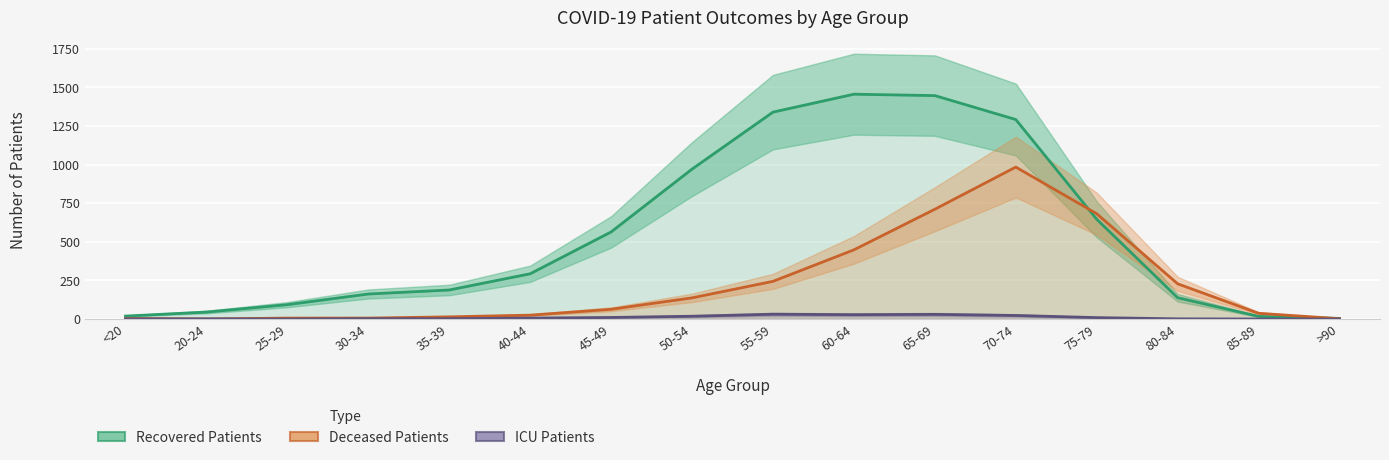

At which category is the sum across all series the highest?

70-74